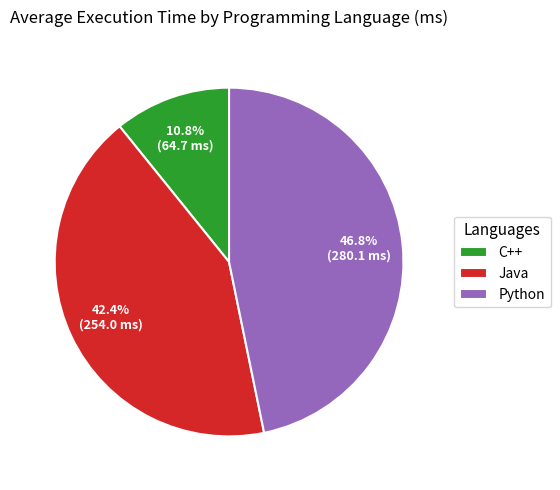

How many slices are in this pie chart?

3